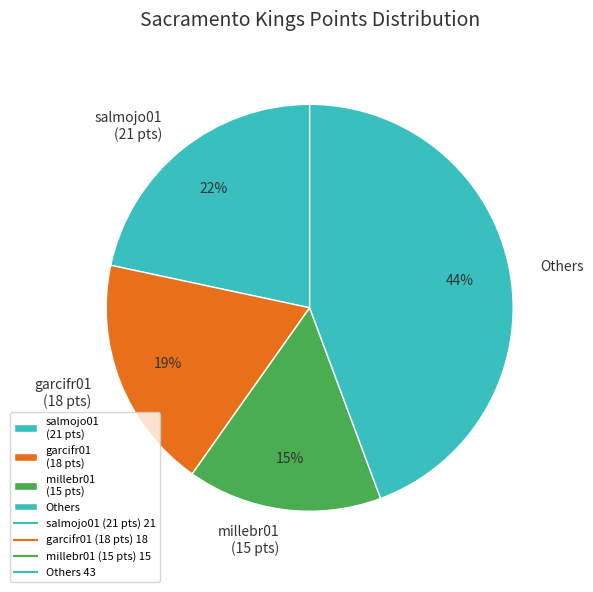

Does any single category account for the majority?

No